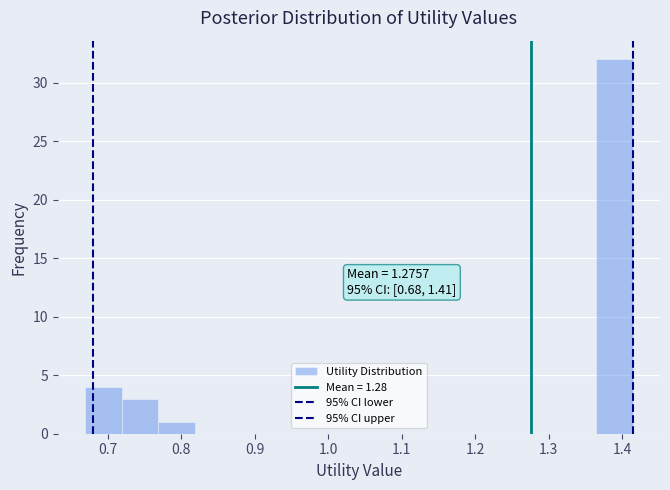

Which range on the x-axis has the tallest bar?

1.36 to 1.41